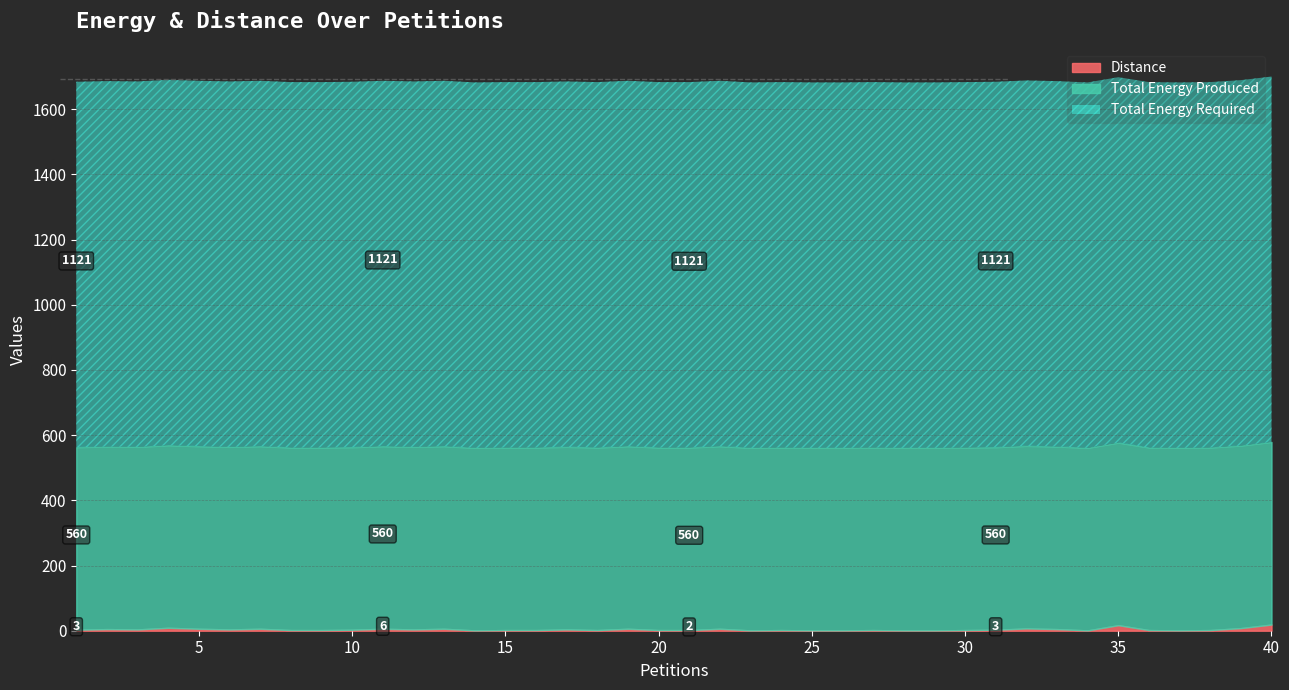

Rank the series by their average value, from highest to lowest.

Total Energy Required, Total Energy Produced, Distance